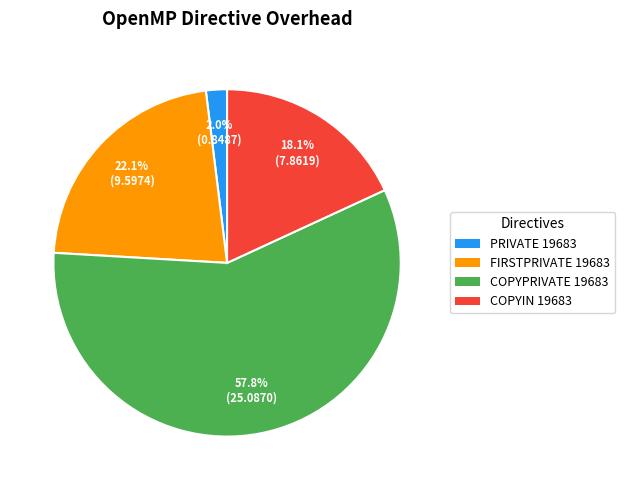

Rank the categories by value from highest to lowest.

COPYPRIVATE 19683, FIRSTPRIVATE 19683, COPYIN 19683, PRIVATE 19683